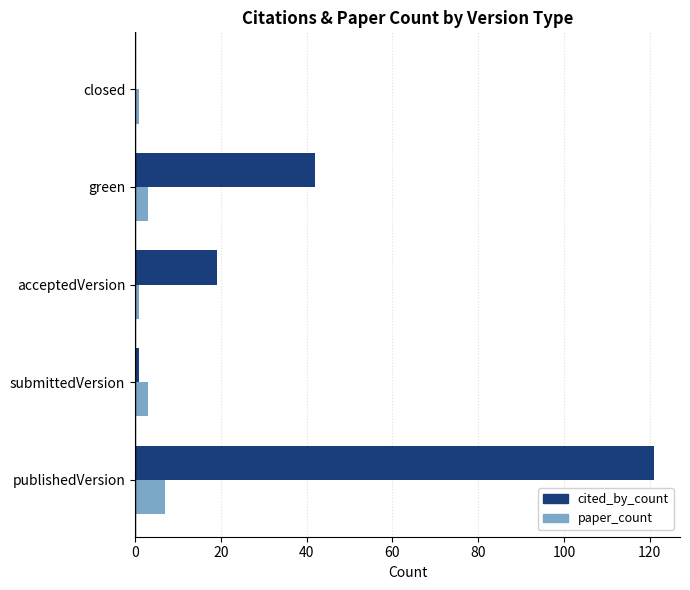

What is the maximum value for cited_by_count?

121